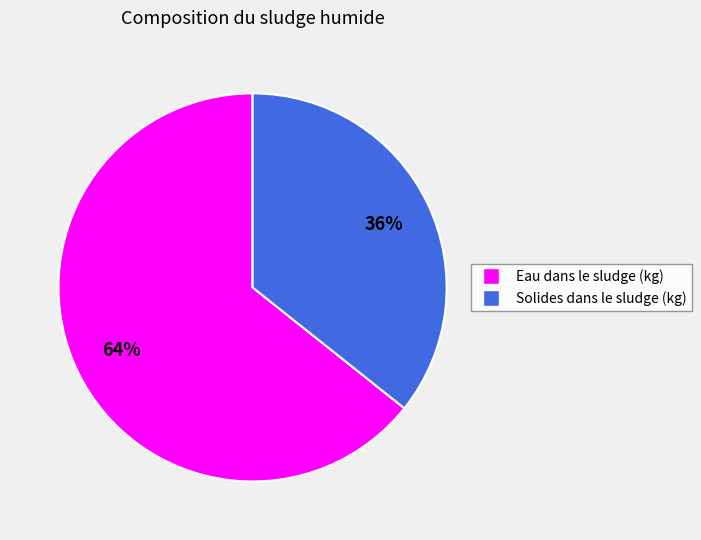

Combined, do Solides dans le sludge (kg) and Eau dans le sludge (kg) account for over 50%?

Yes